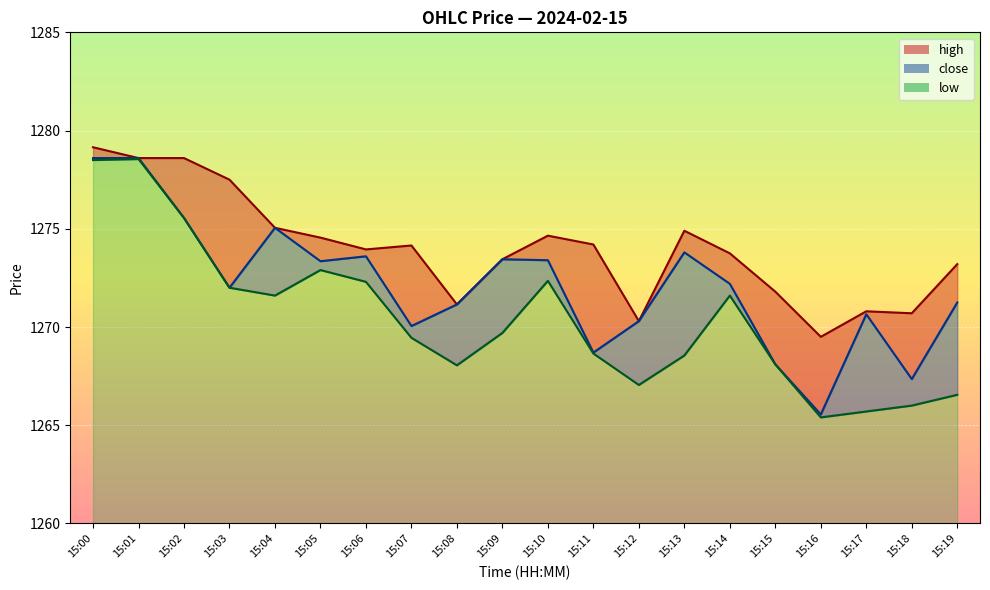

Between 15:15 and 15:07, which is larger?

15:07